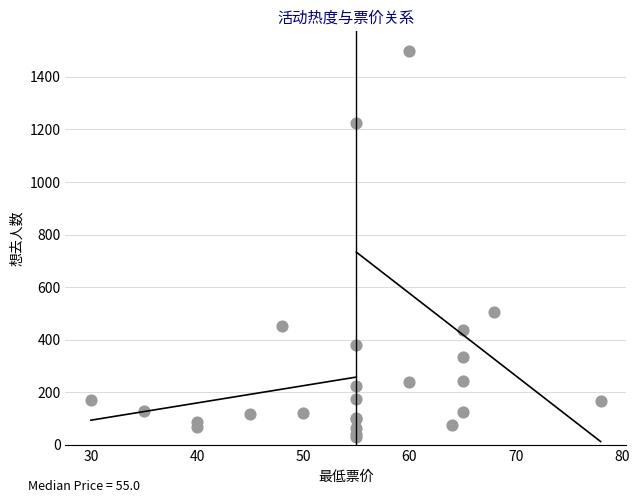

What Y value in the scatter plot is closest to 764?

504